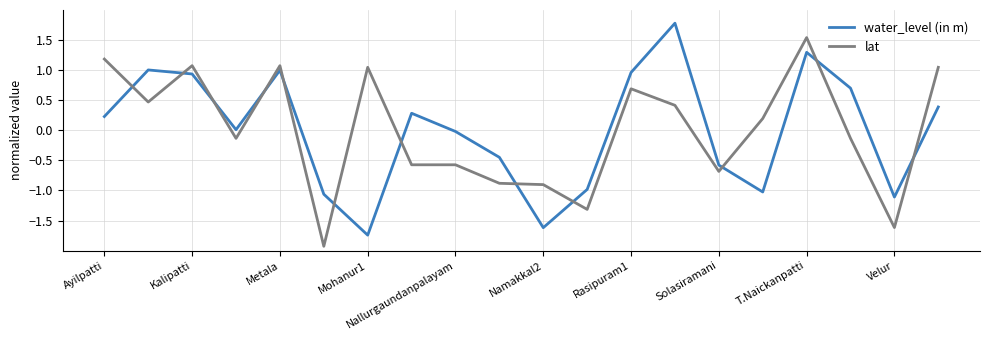

What is the highest value of the water_level (in m) series?

1.8